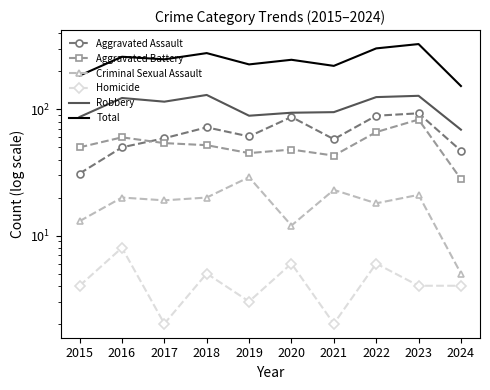

What is the difference between the highest and lowest values at 2018?

274